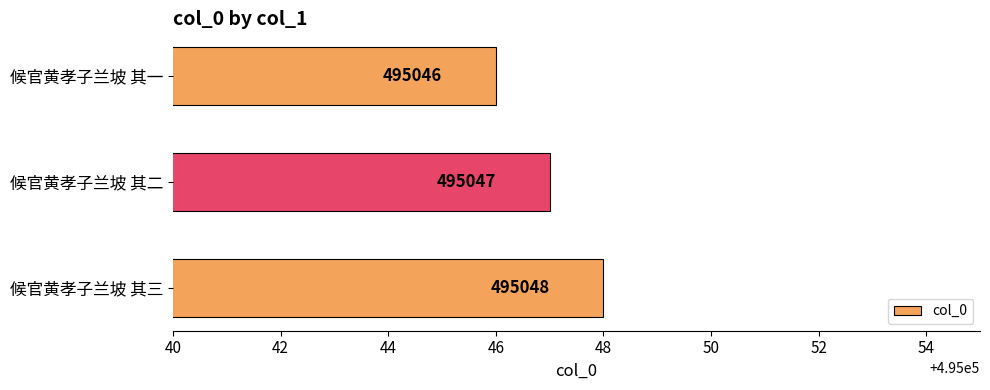

At which category does the chart reach its peak across all series?

候官黄孝子兰坡 其三